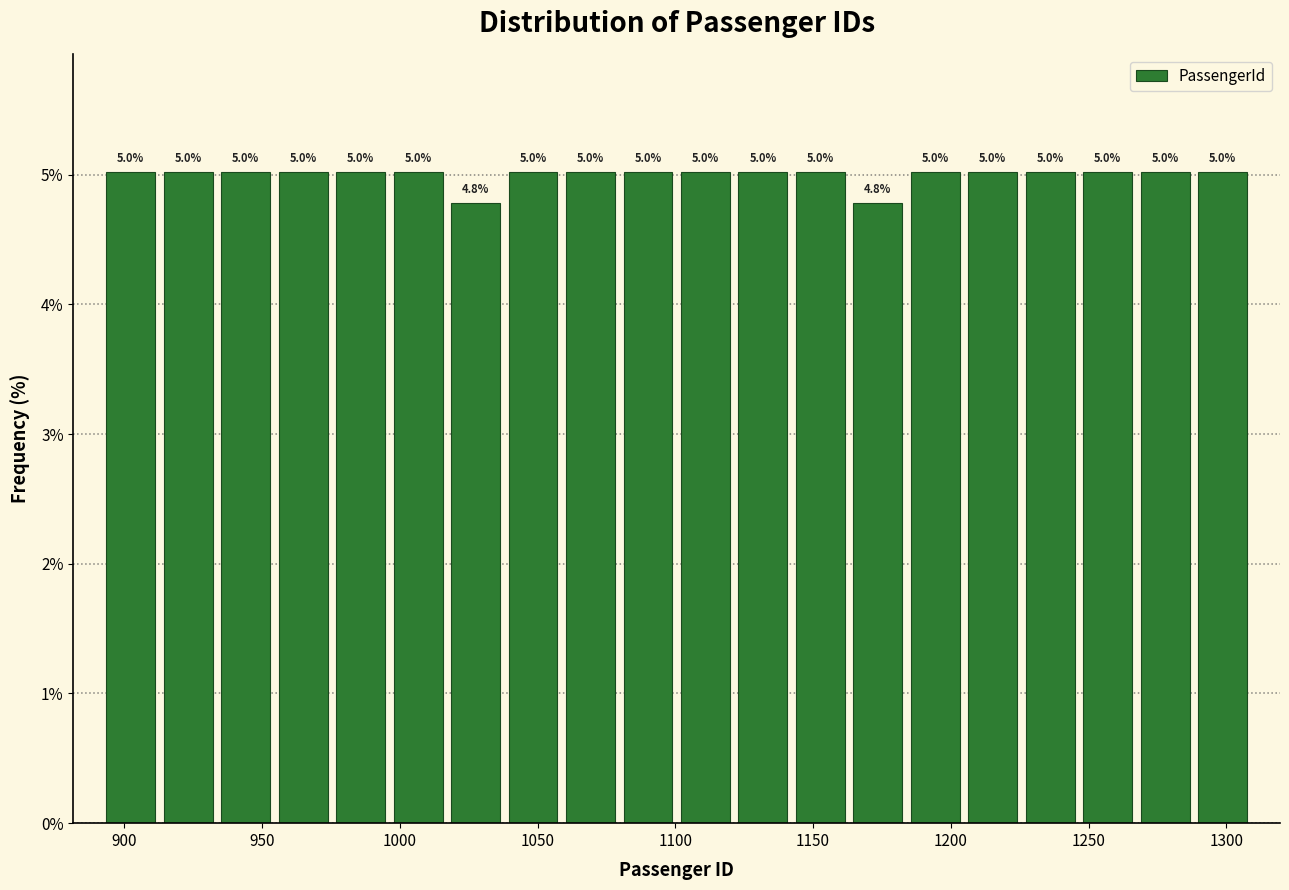

Reading left to right, transcribe this chart: for each bar, give the range it covers on the x-axis and its height. The bar edges are not printed on the chart, so give them approximately, as read against the axis.

890 to 915: 5.0
915 to 935: 5.0
935 to 955: 5.0
955 to 975: 5.0
975 to 995: 5.0
995 to 1015: 5.0
1015 to 1040: 4.8
1040 to 1060: 5.0
1060 to 1080: 5.0
1080 to 1100: 5.0
1100 to 1120: 5.0
1120 to 1140: 5.0
1140 to 1165: 5.0
1165 to 1185: 4.8
1185 to 1205: 5.0
1205 to 1225: 5.0
1225 to 1245: 5.0
1245 to 1265: 5.0
1265 to 1290: 5.0
1290 to 1310: 5.0